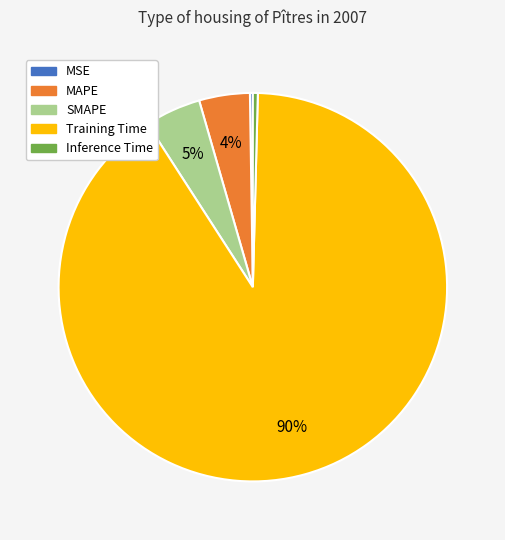

Is it true that MAPE is 4% of the pie?

True